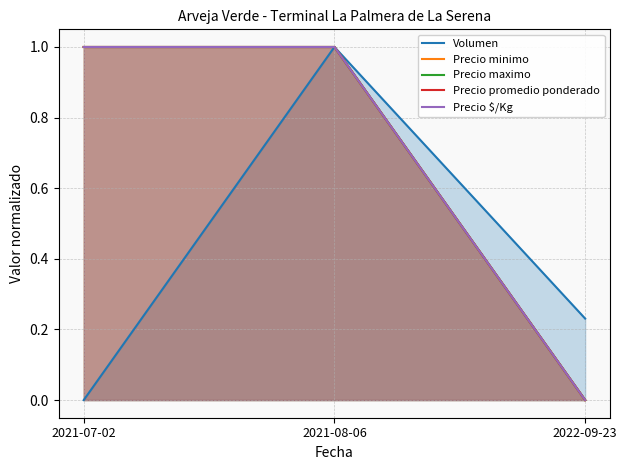

The Precio maximo series shows -0.6 at 2022-09-23. True or false?

False